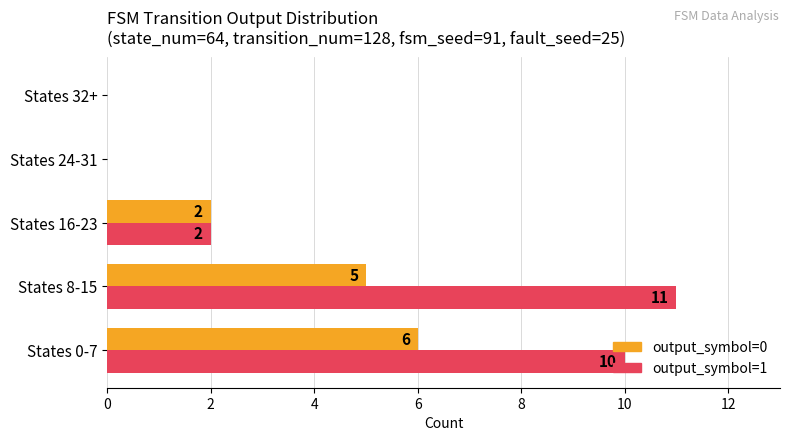

What is the total value across all series at States 8-15?

16